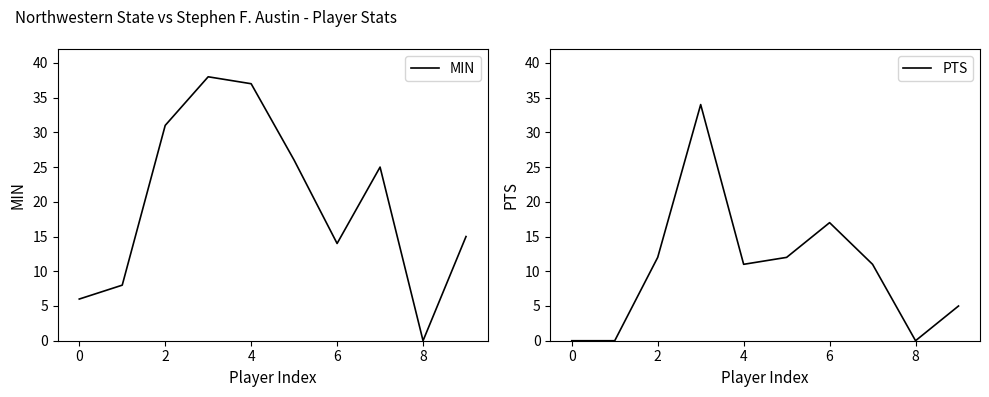

The value of PTS at 7 is 15. True or false?

False